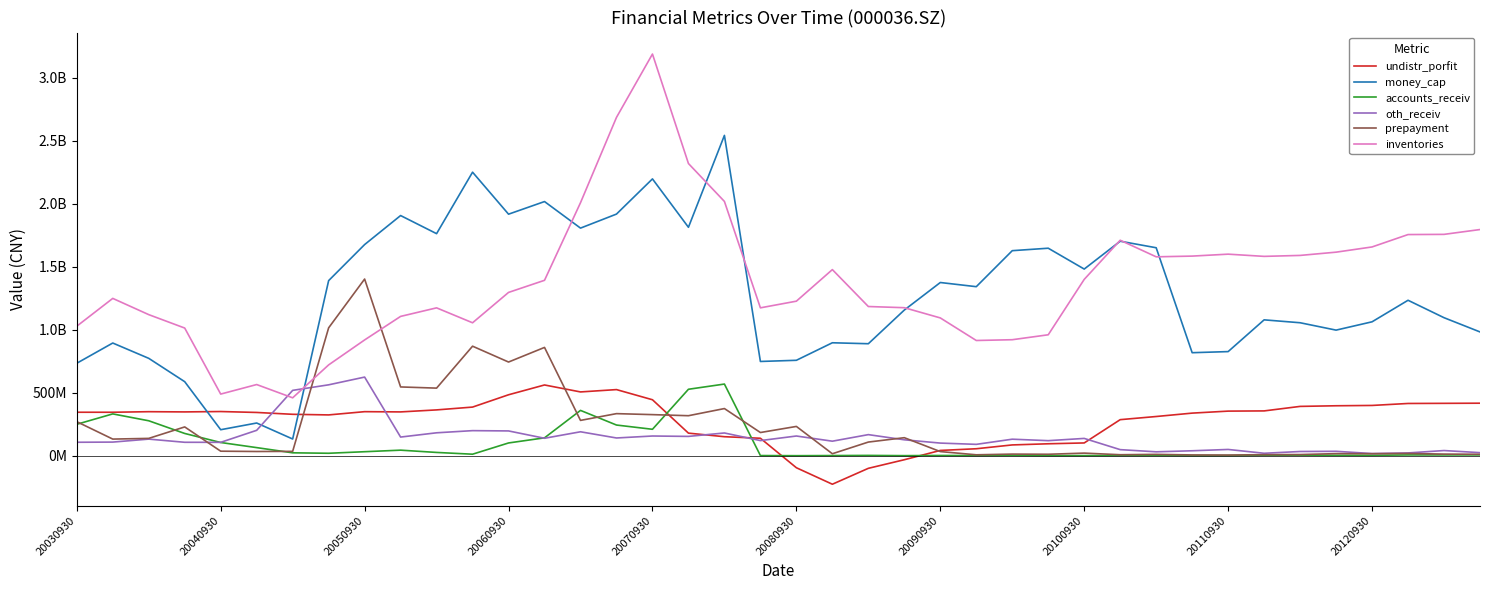

In money_cap, how many points are lower than both neighbors (excluding endpoints)?

12